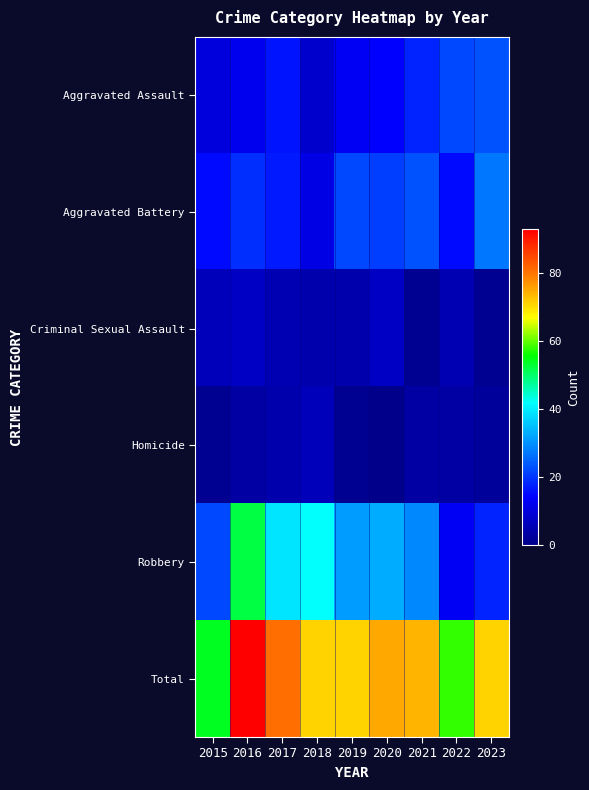

Which series changed the most between 2022 and 2023?

Total